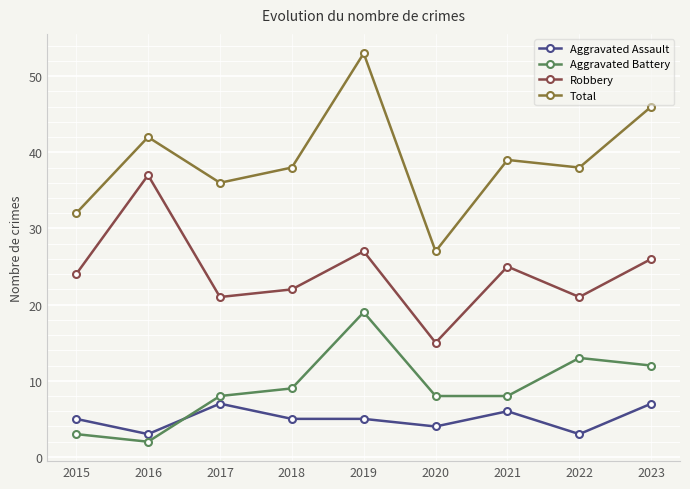

How many data points does each series have?

9